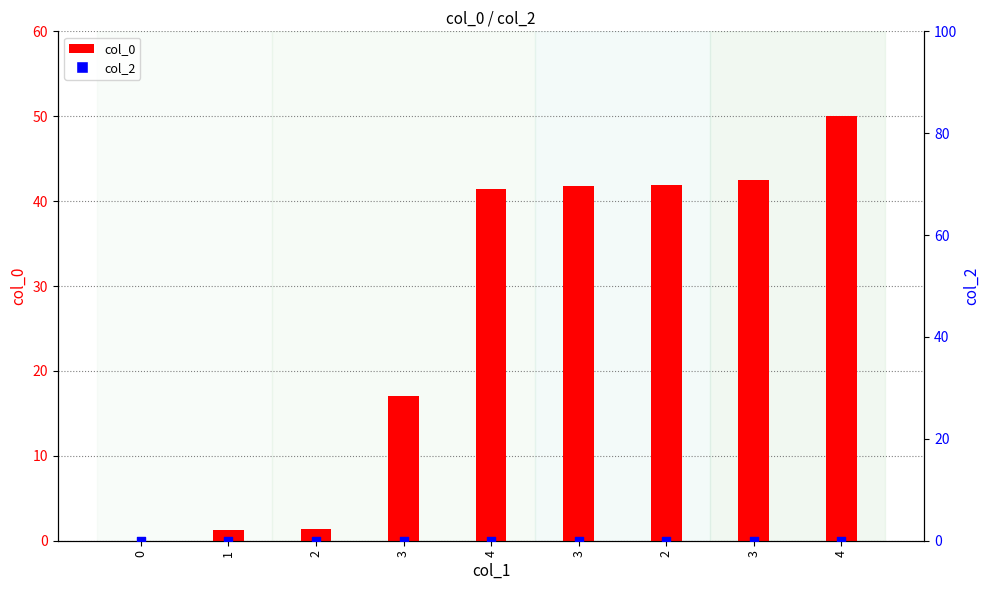

What are all the series names shown in the legend?

col_0, col_2